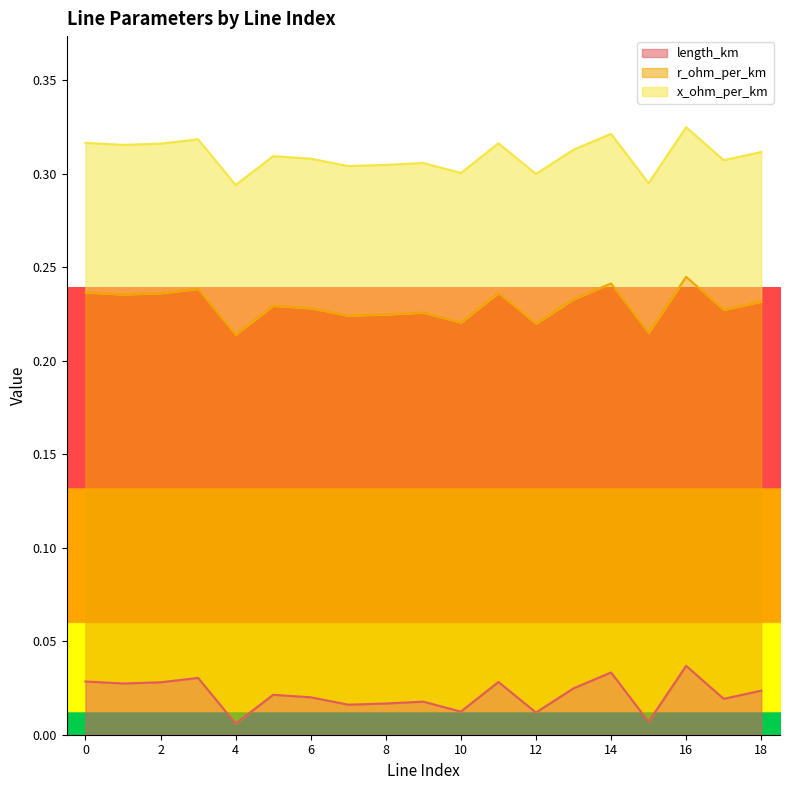

At how many categories does at least one series exceed 0?

19